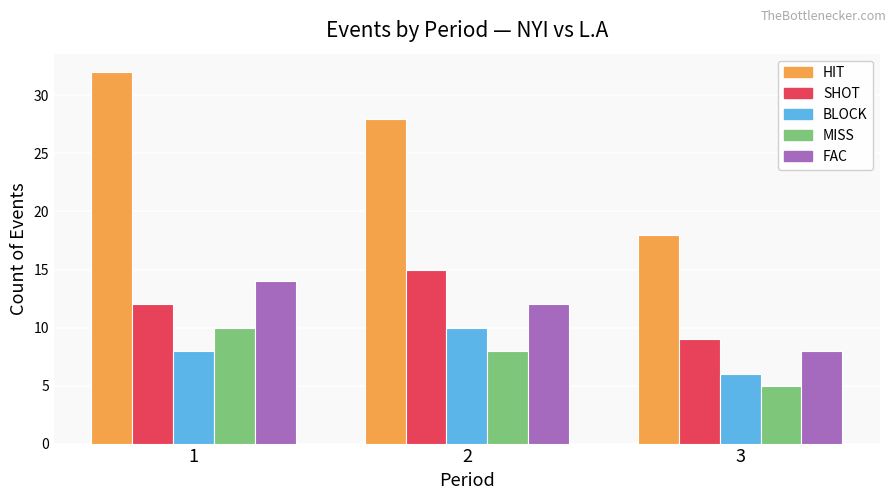

What is the sum of the FAC values at 1 and 3?

22